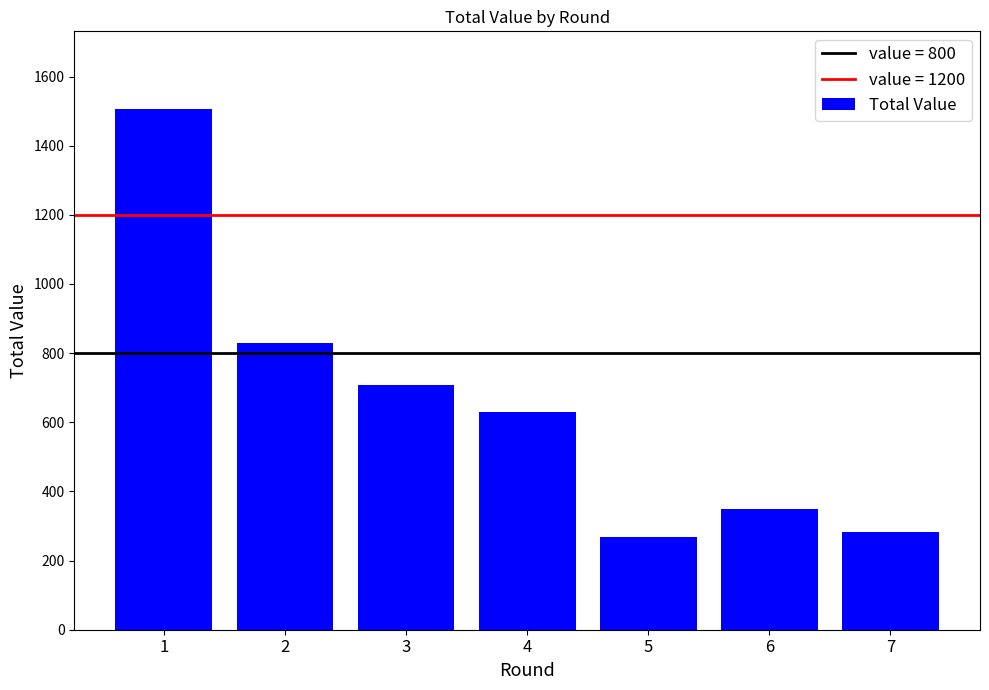

Approximately how many times larger is the value at 4 compared to 7?

2.2